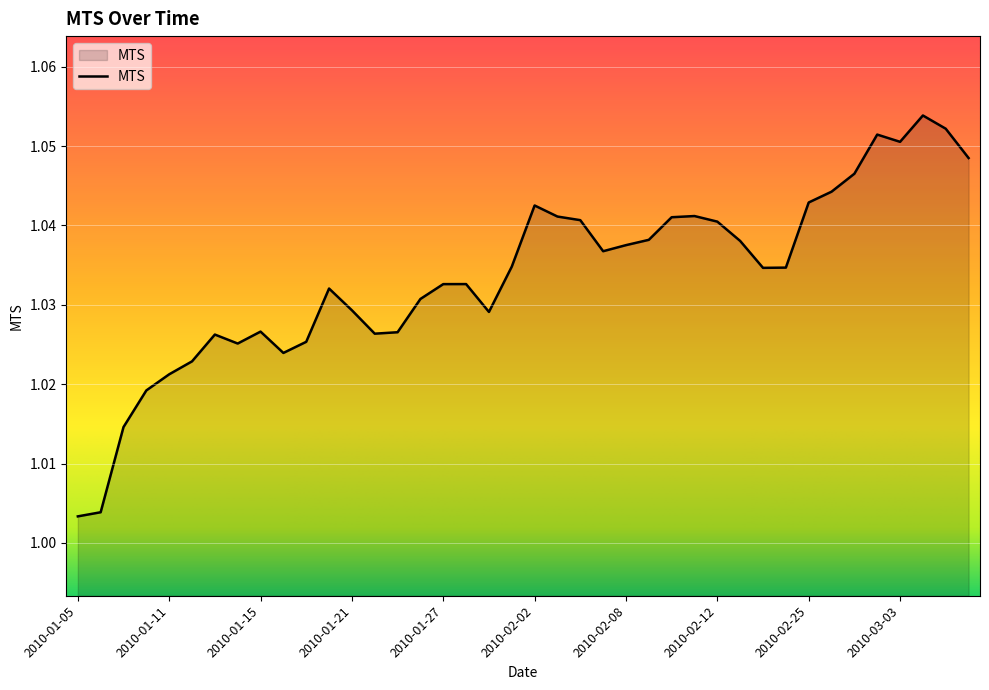

What is the greatest value displayed?

1.1